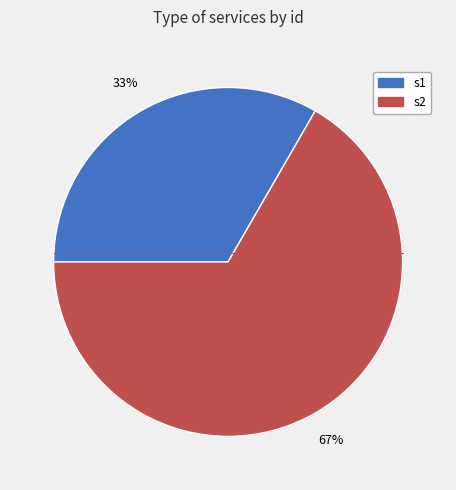

True or false: s2 accounts for 54% of the total.

False